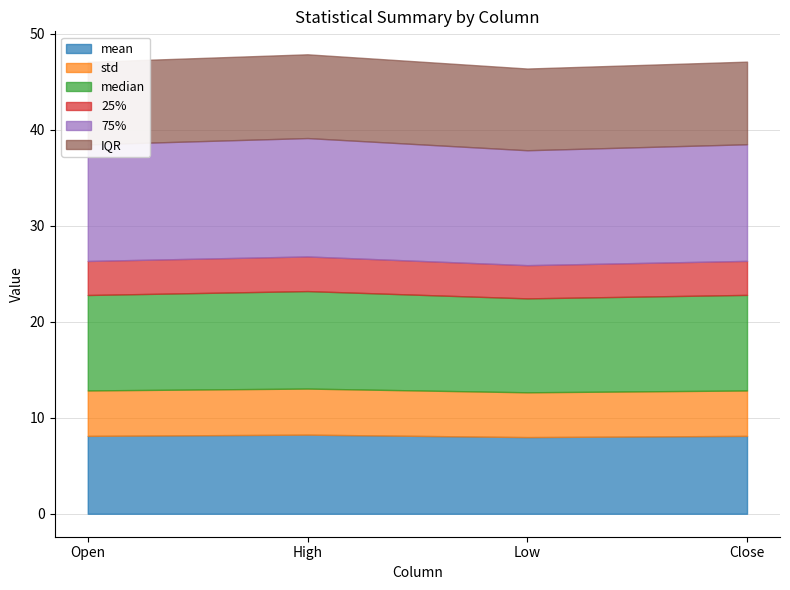

What is the maximum value for mean?

8.2